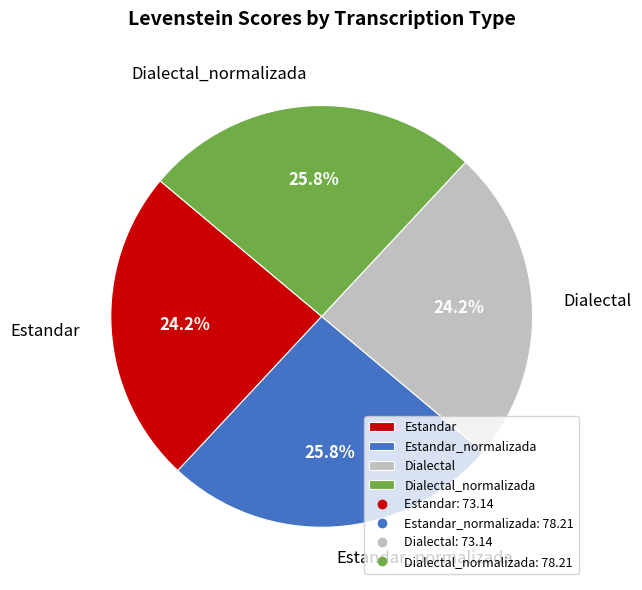

To the nearest percent, what portion does Estandar_normalizada represent?

26%